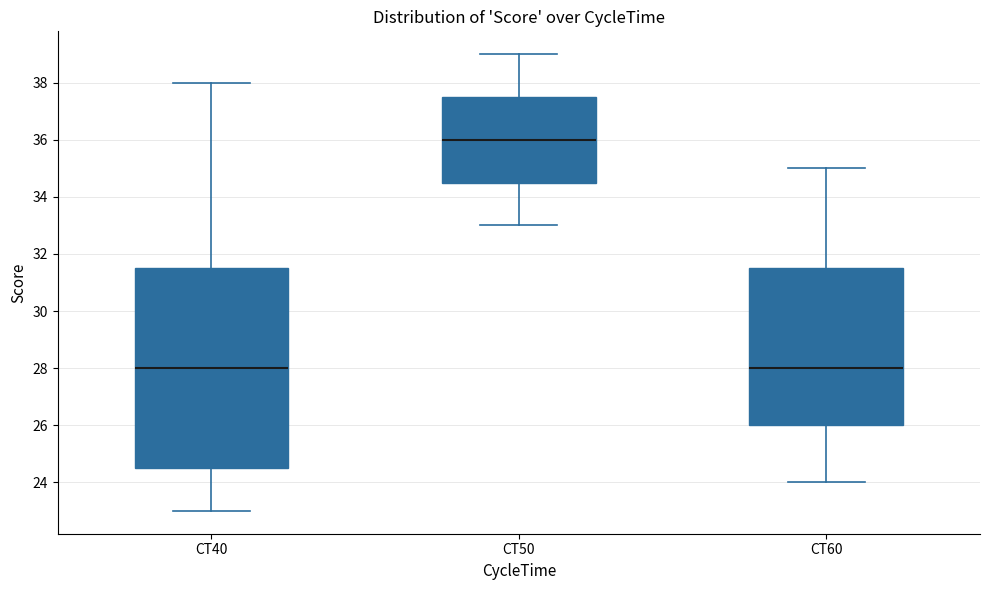

Which box has the highest median line?

CT50